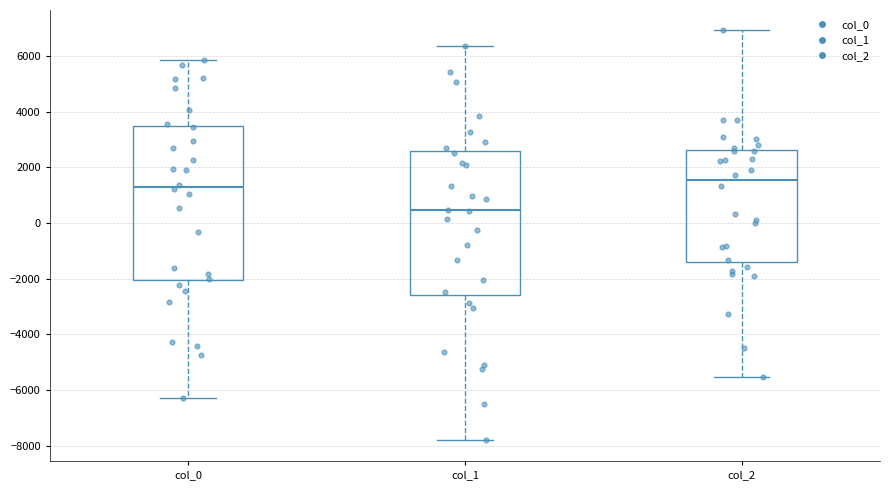

Where does the upper whisker of the box for col_0 end on the y-axis? The values are not printed on the chart, so give them approximately, as read against the axis.

5800